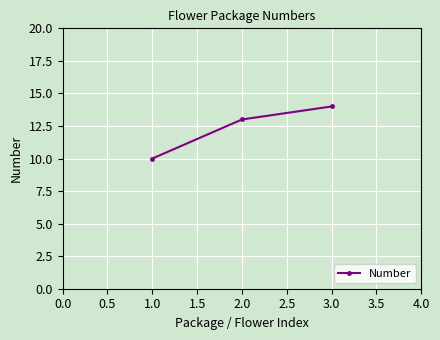

Rank the categories by value from lowest to highest.

1.0, 2.0, 3.0